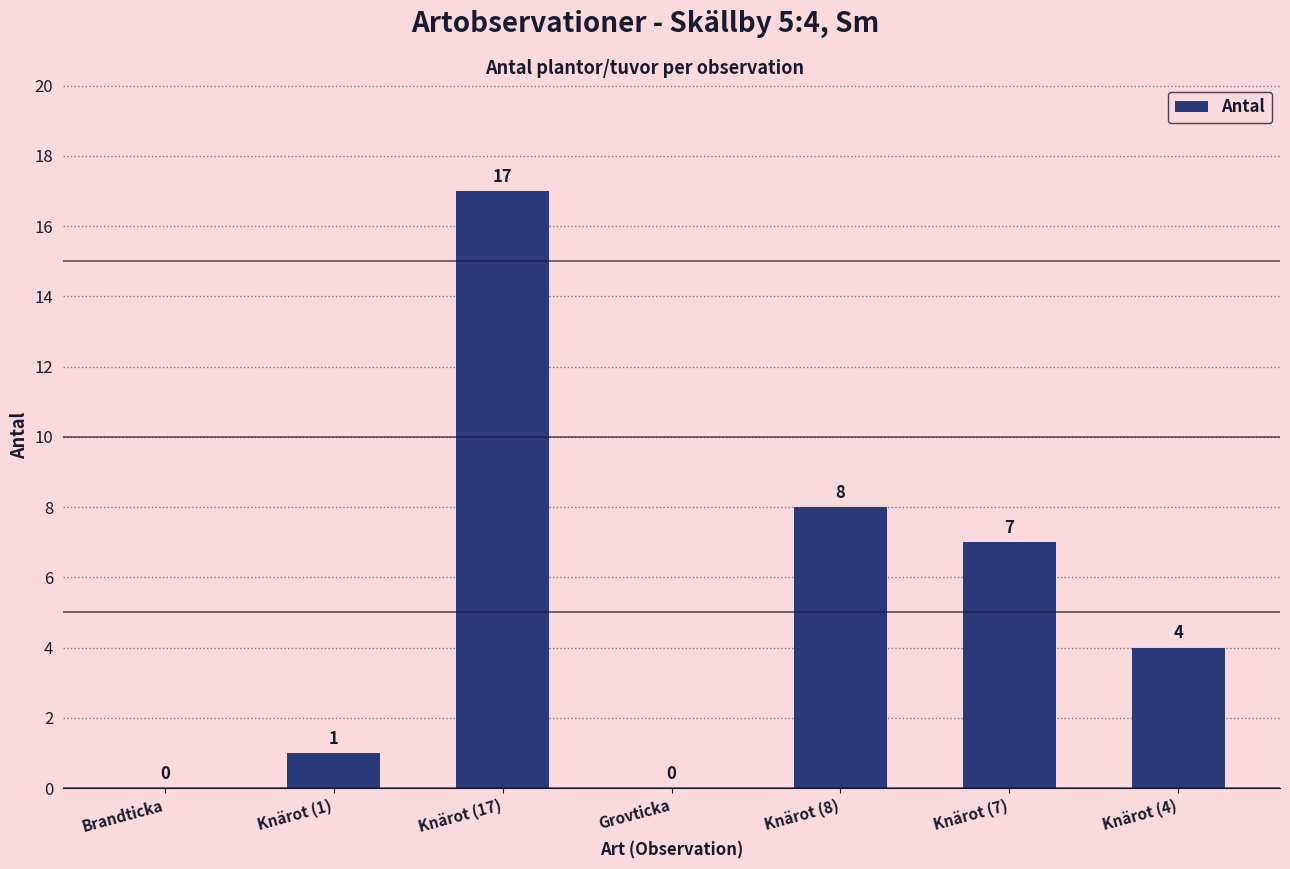

How many data points does each series have?

7